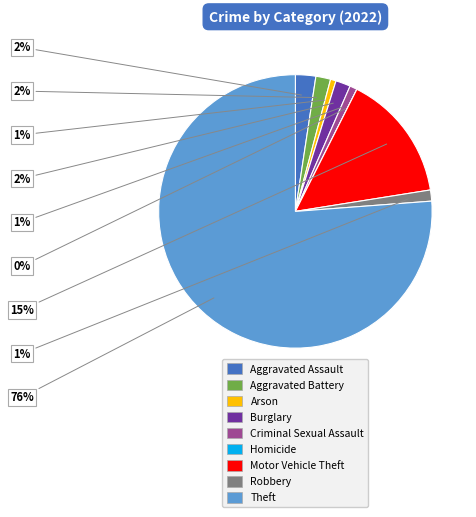

Combined, do Robbery and Criminal Sexual Assault account for over 50%?

No